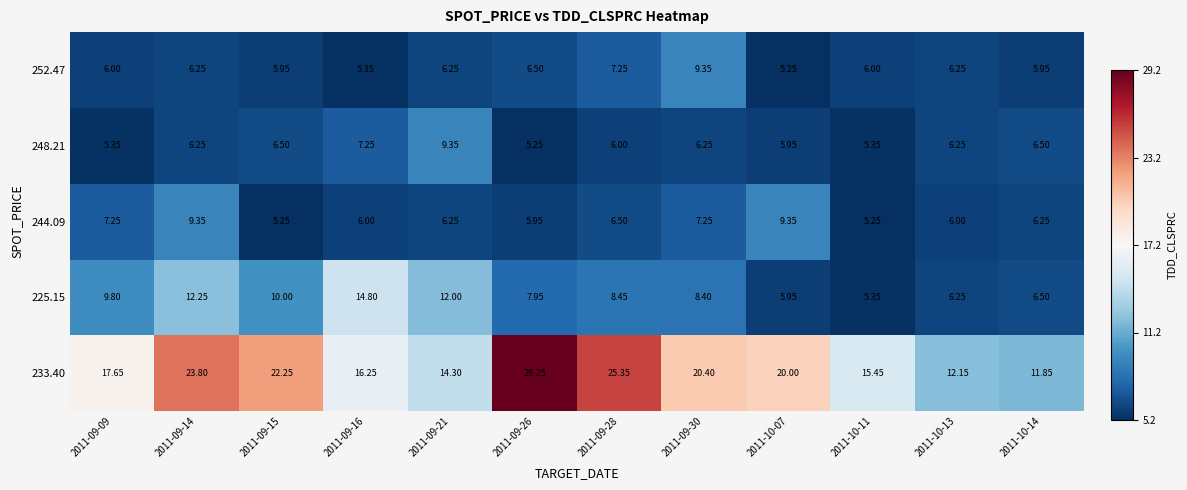

Is the value of 244.09 at 2011-09-16 greater than the value of 233.40 at 2011-10-07?

No